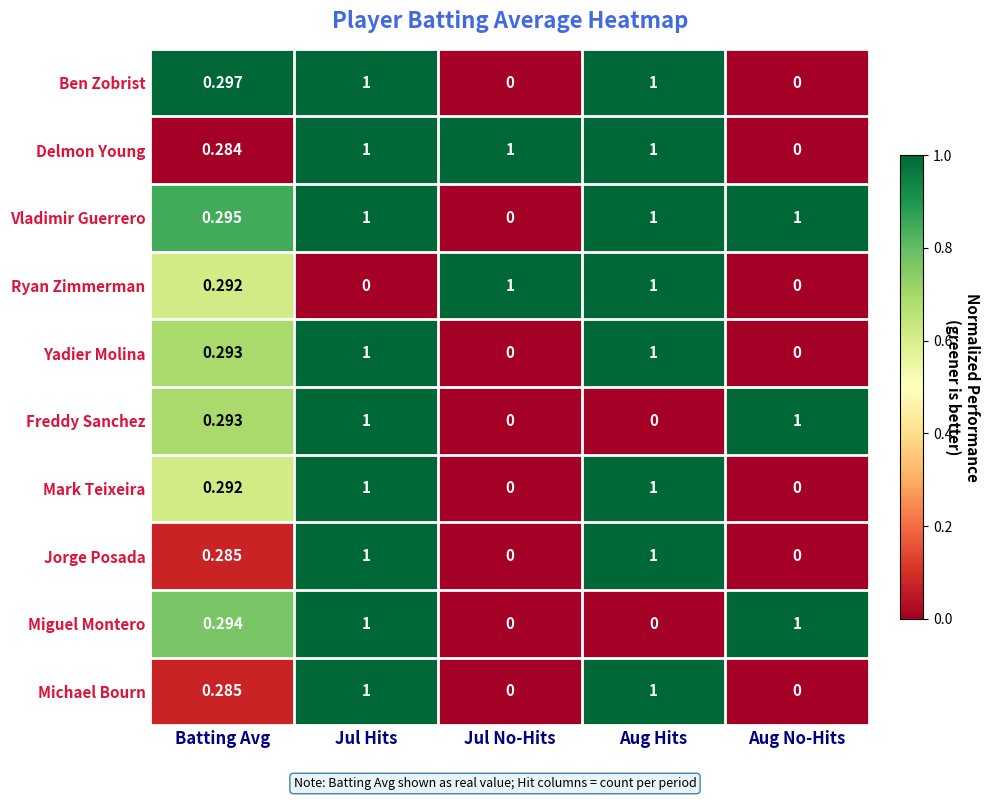

At which category is the sum across all series the highest?

Jul Hits